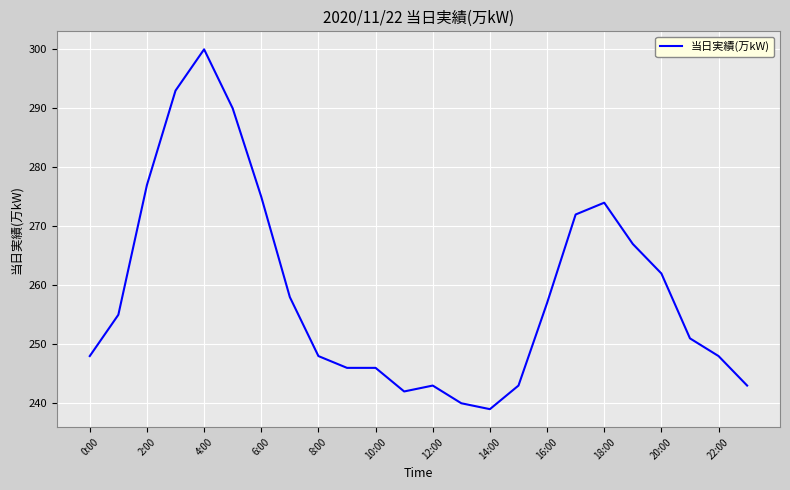

What is the greatest value displayed?

300